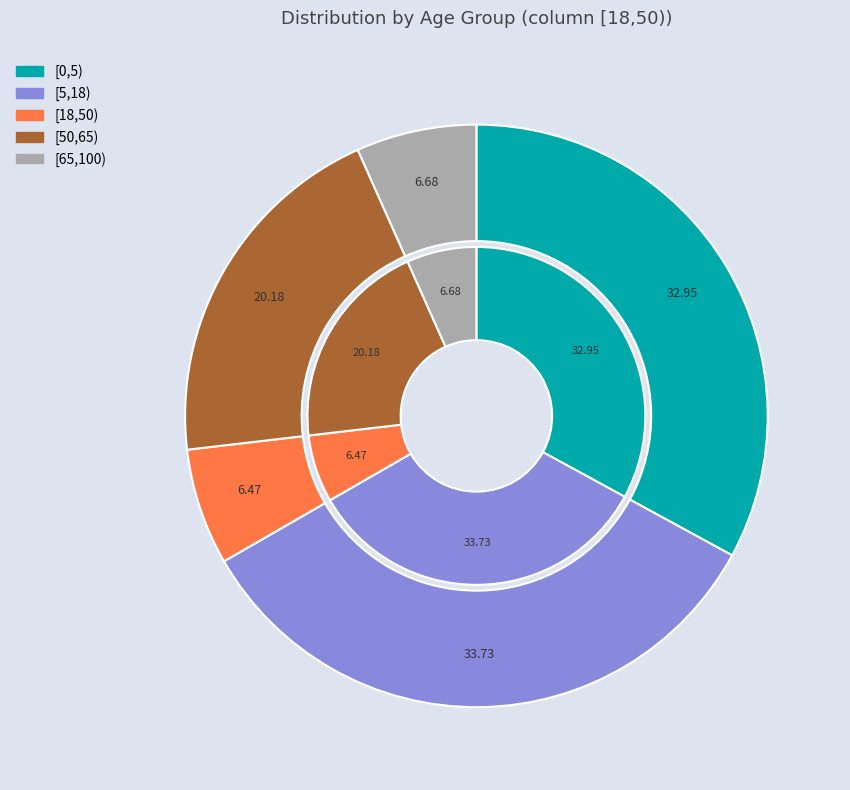

What portion of the pie excludes [50,65)?

79.8%